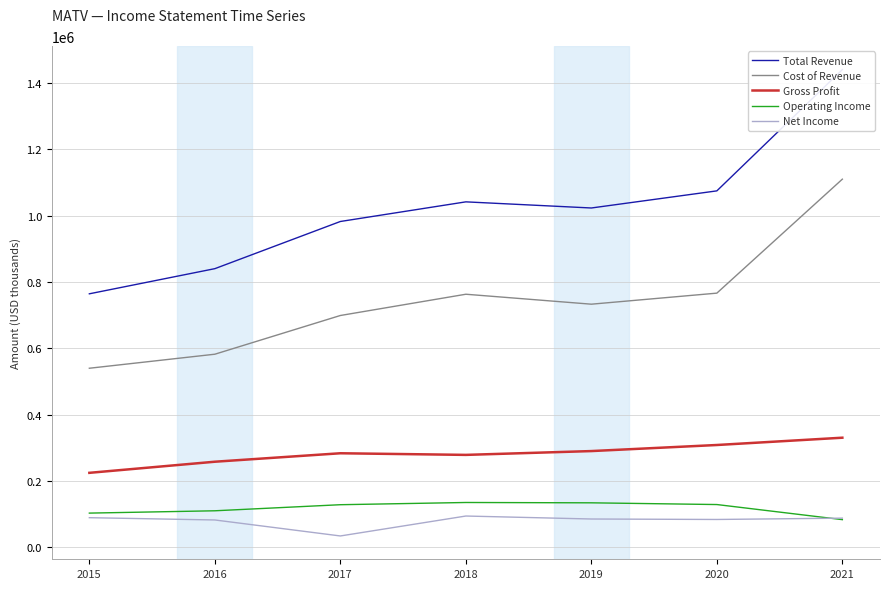

True or false: Net Income and Cost of Revenue cross at least once.

False